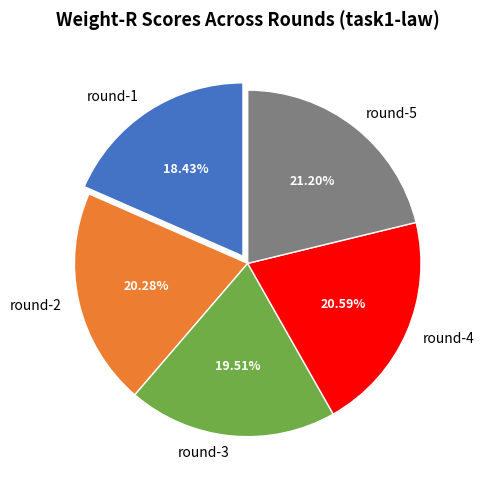

How many segments does this pie chart have?

5